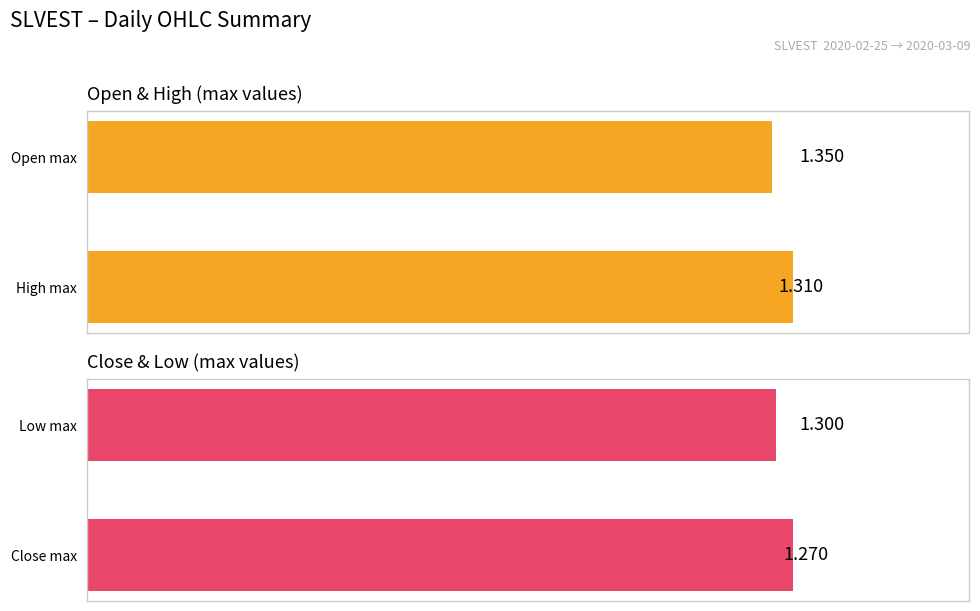

Which series has the widest spread of values?

open